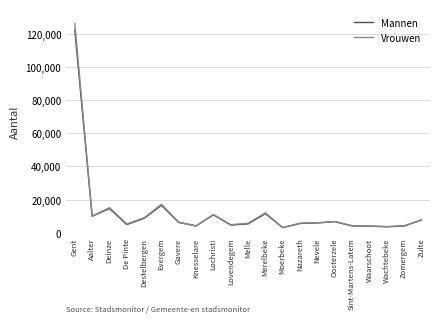

What is the smallest value displayed?

3079